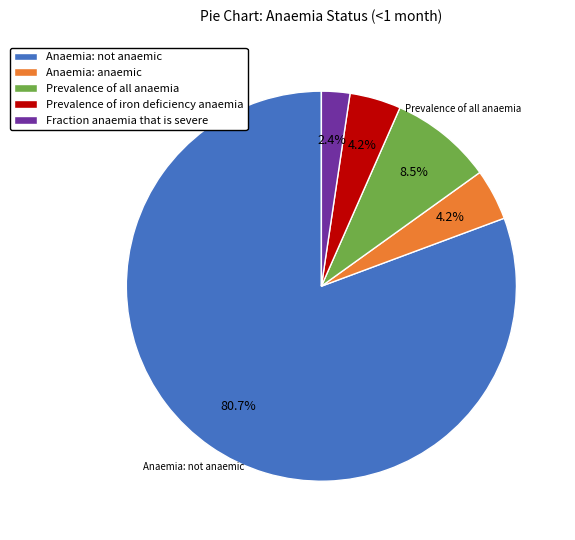

How many segments does this pie chart have?

5